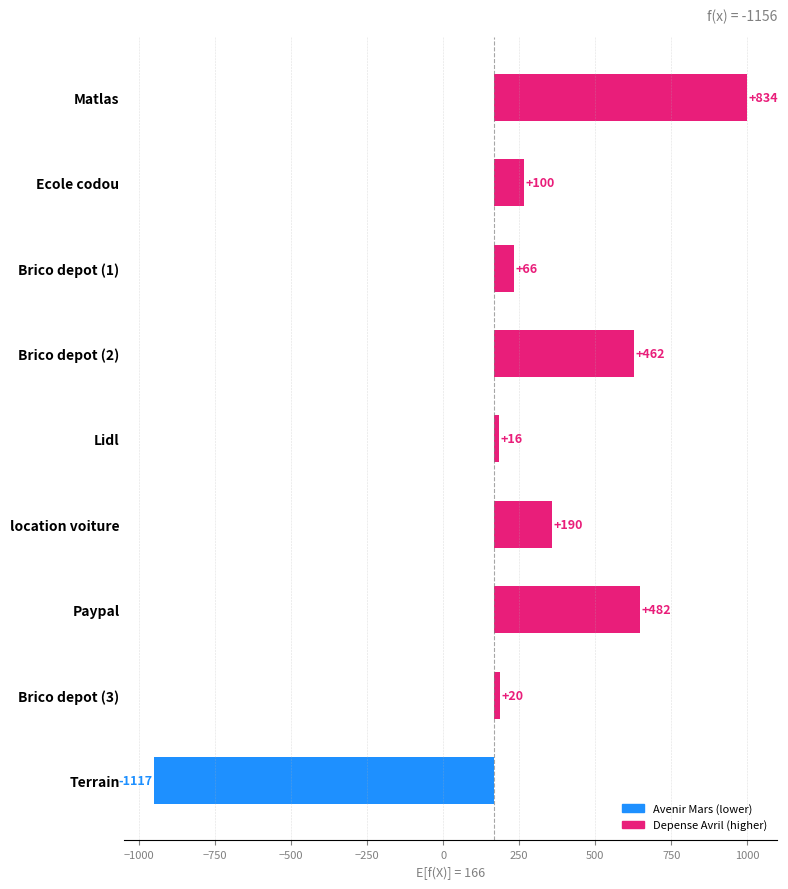

Reading left to right, extract all data points from this chart.

Avenir Mars: 47.8	0.0	30.2	37.8	110.0	70.0	32.9	51.9	1116.8
Depense Avril: 882.0	100.0	96.0	500.0	126.0	260.0	515.0	72.0	0.0